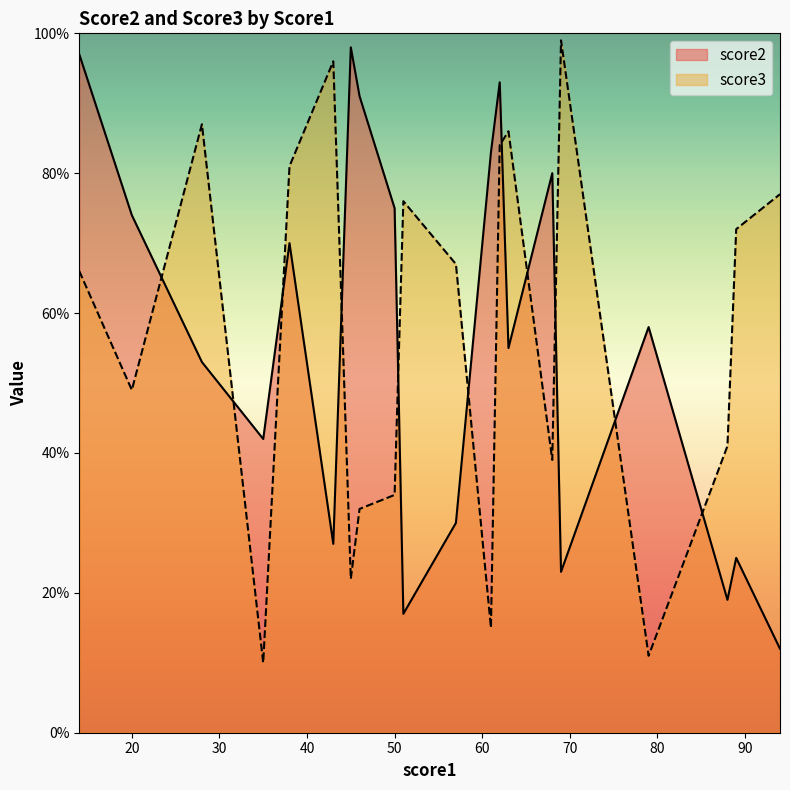

What is the maximum value shown in the chart?

99